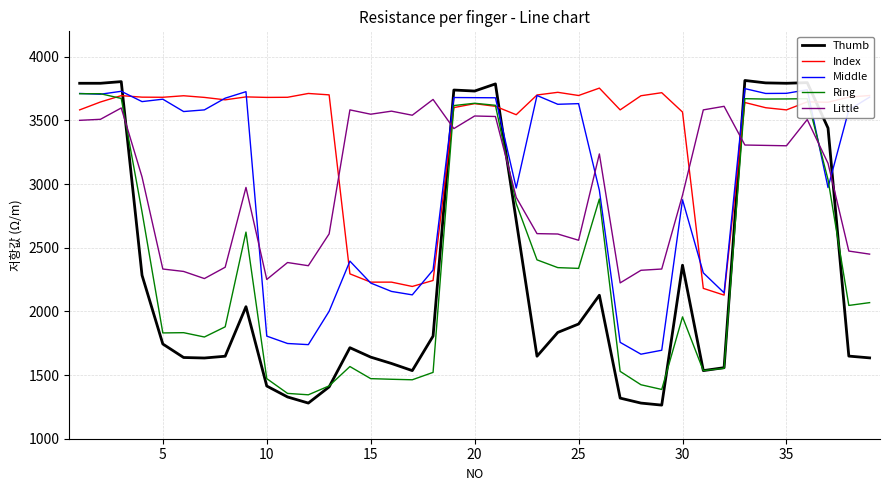

True or false: Little and Thumb intersect in this chart.

True